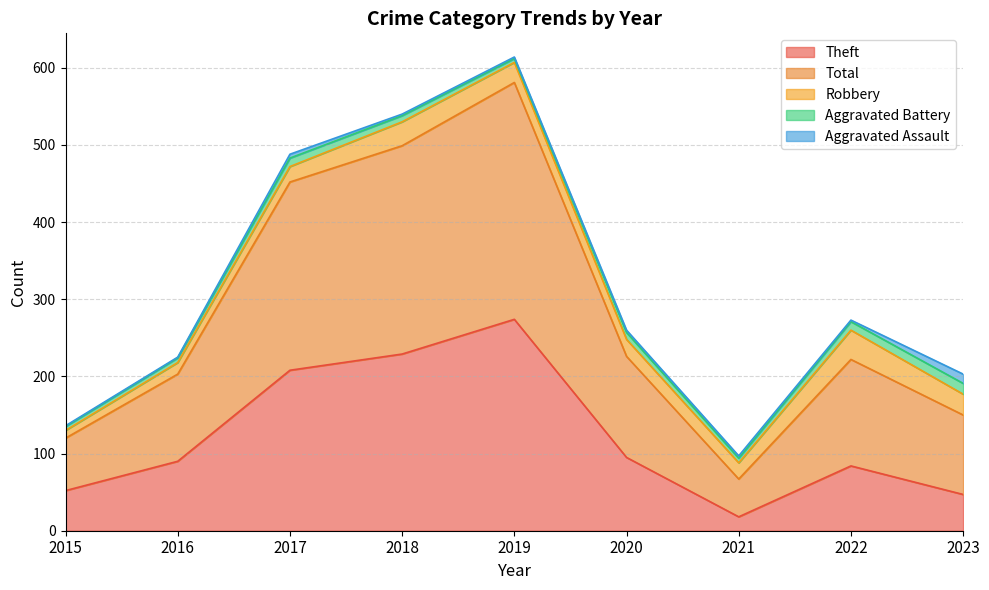

Reading left to right, list all the values displayed in this chart.

Theft: 2015=52	2016=90	2017=208	2018=229	2019=274	2020=95	2021=18	2022=84	2023=47
Total: 2015=68	2016=113	2017=244	2018=270	2019=307	2020=131	2021=49	2022=138	2023=103
Robbery: 2015=10	2016=15	2017=20	2018=31	2019=26	2020=22	2021=21	2022=38	2023=27
Aggravated Battery: 2015=5	2016=6	2017=11	2018=8	2019=5	2020=9	2021=6	2022=11	2023=14
Aggravated Assault: 2015=1	2016=1	2017=5	2018=2	2019=2	2020=3	2021=3	2022=2	2023=12